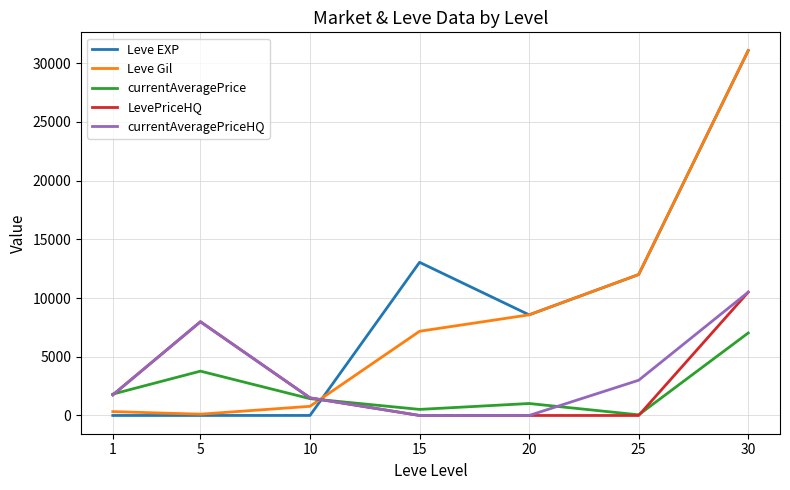

What is the greatest value displayed?

31070